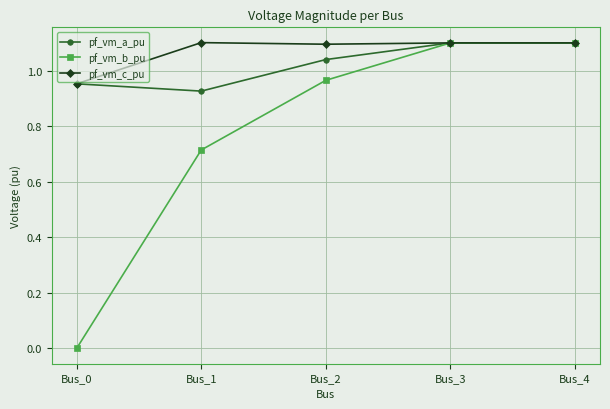

True or false: pf_vm_c_pu has a value of 1.1 at Bus_1.

True